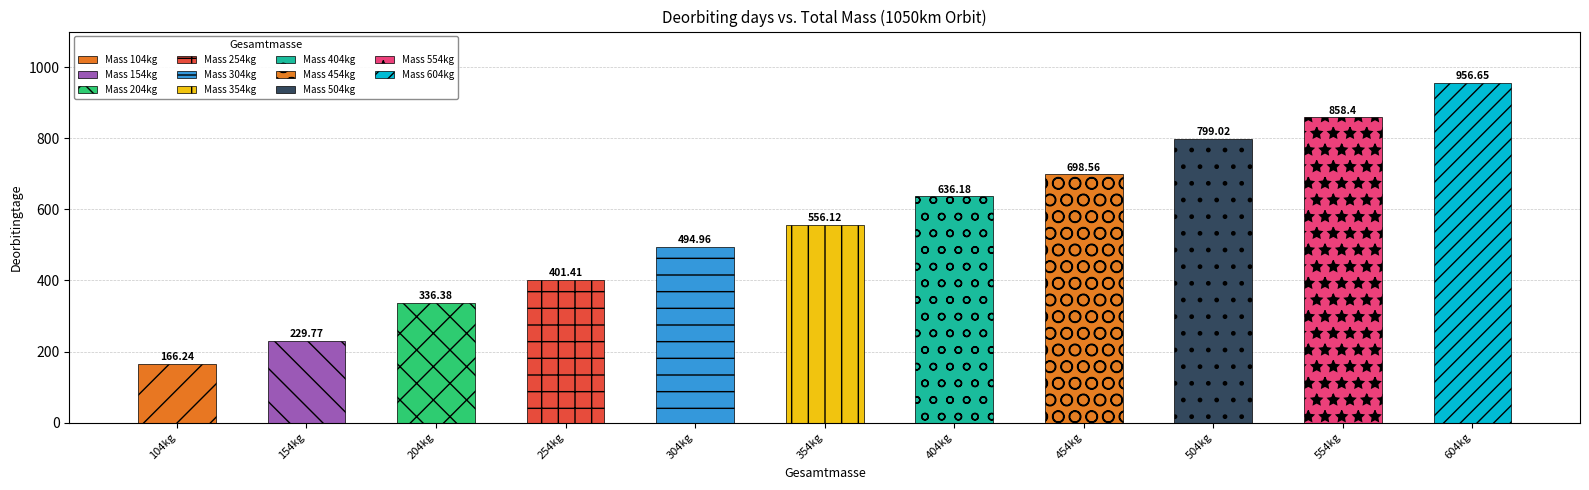

What is the difference between the second highest and minimum values?

692.2